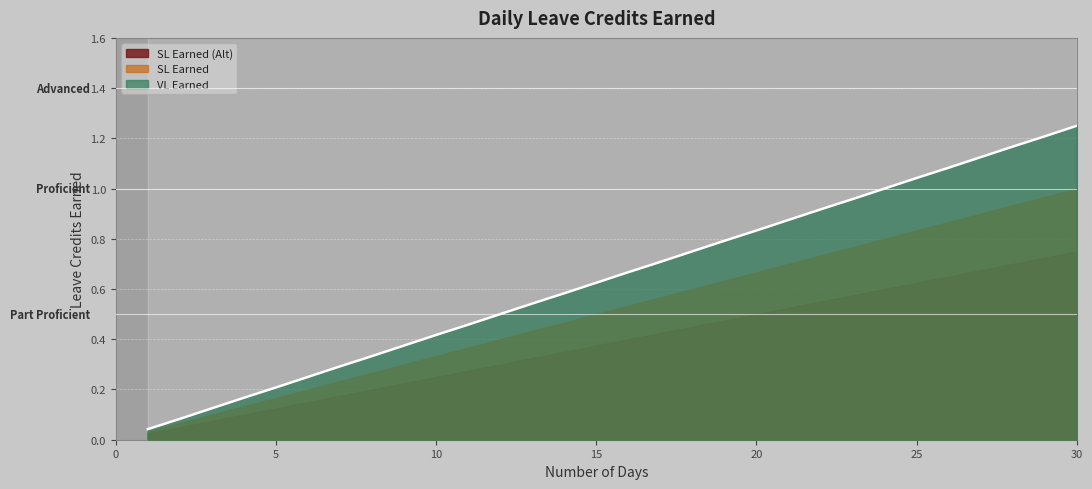

What are all the series names shown in the legend?

VL Earned, SL Earned, SL Earned (Alt)